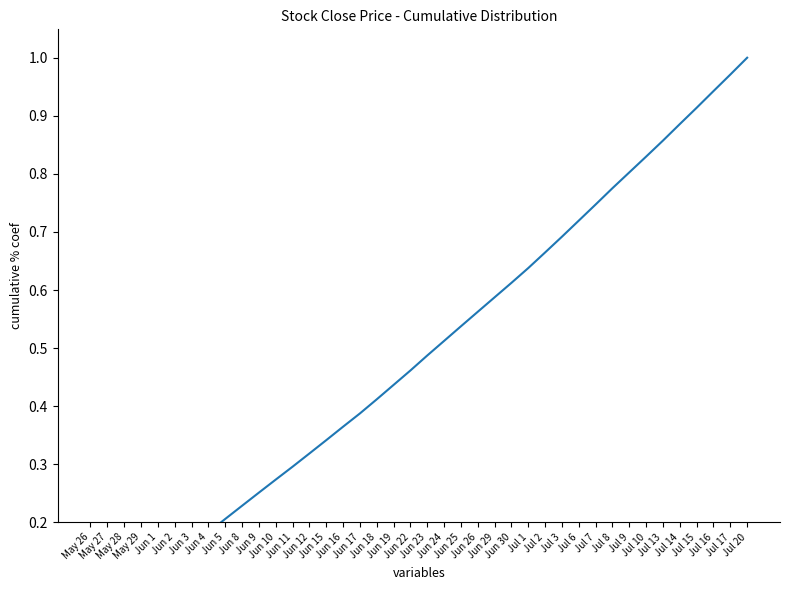

What is the approximate value at Jun 1?

0.1